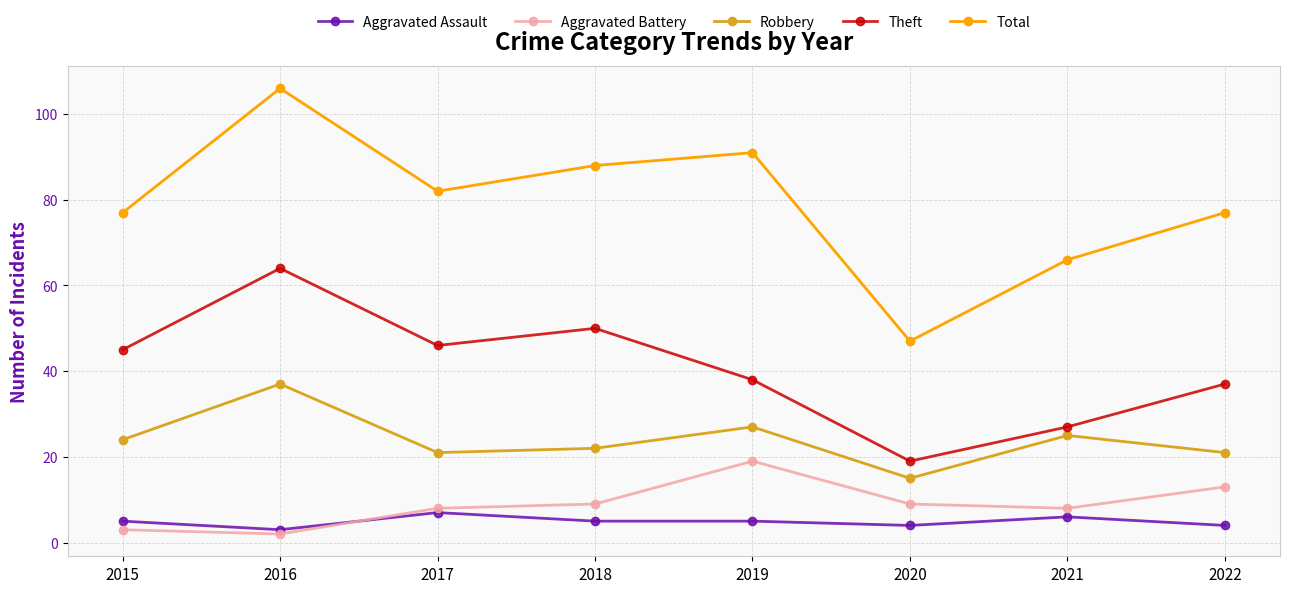

True or false: Aggravated Battery has more than 1 interior local peaks.

False